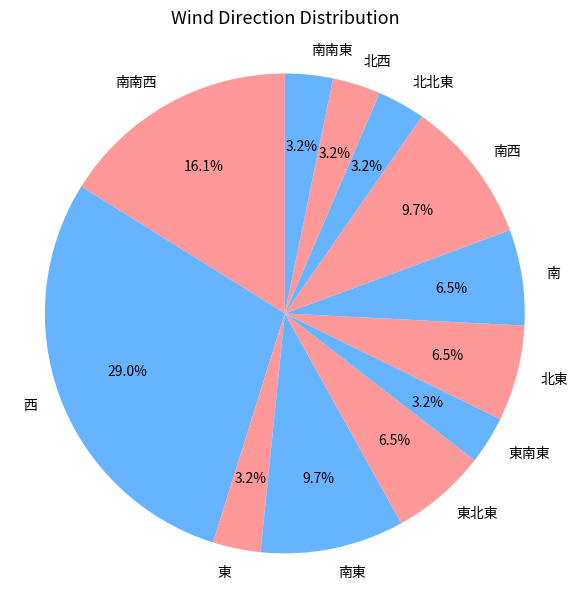

Which slice is the largest?

西